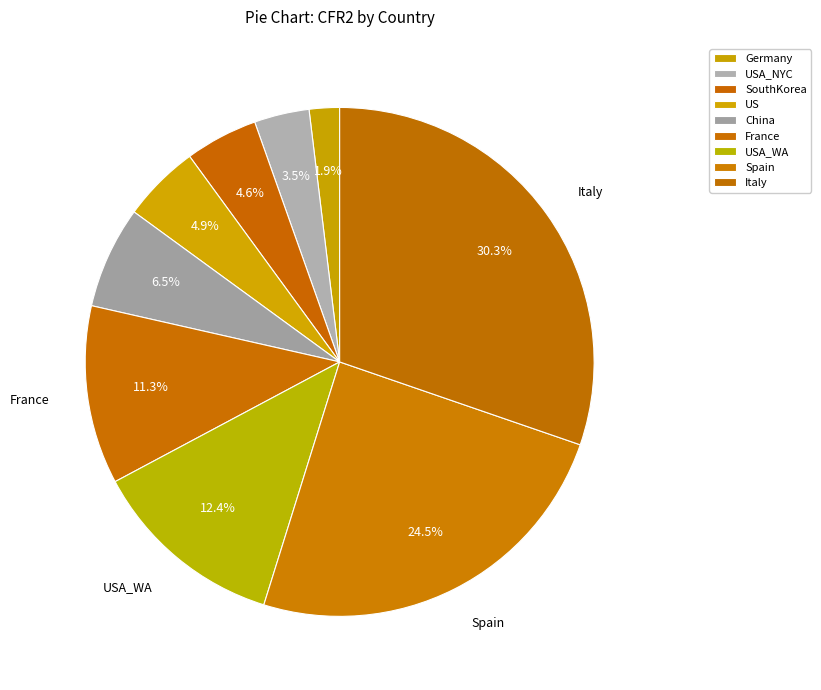

How many slices are in this pie chart?

9